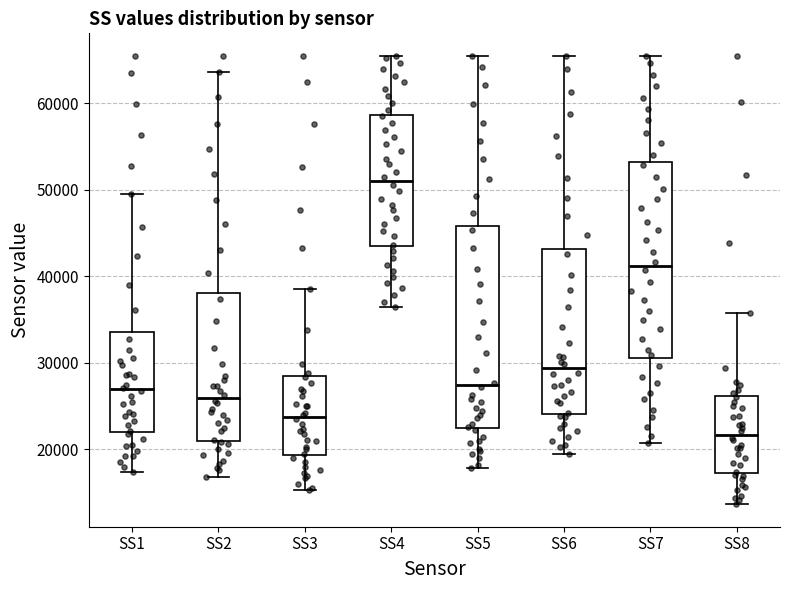

Which box's median line is the highest?

SS4